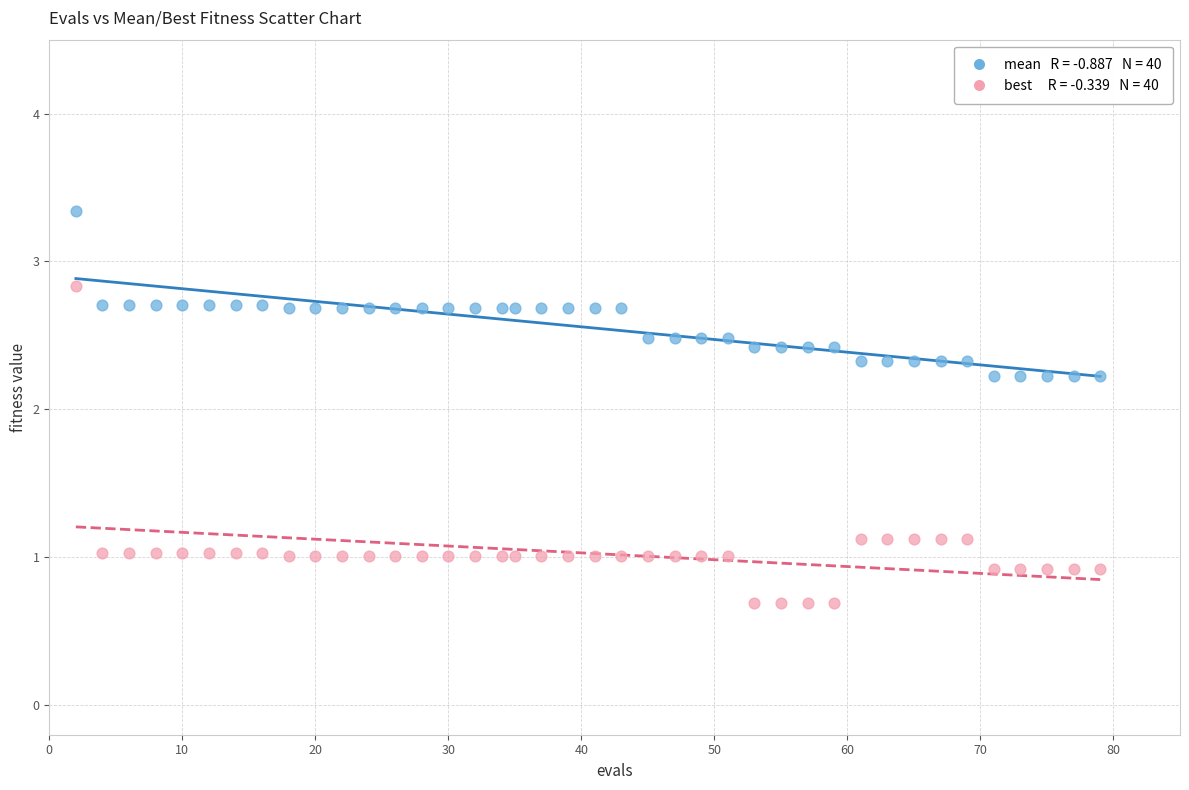

Across all data points, what is the range of Y values (max minus min)?

2.7